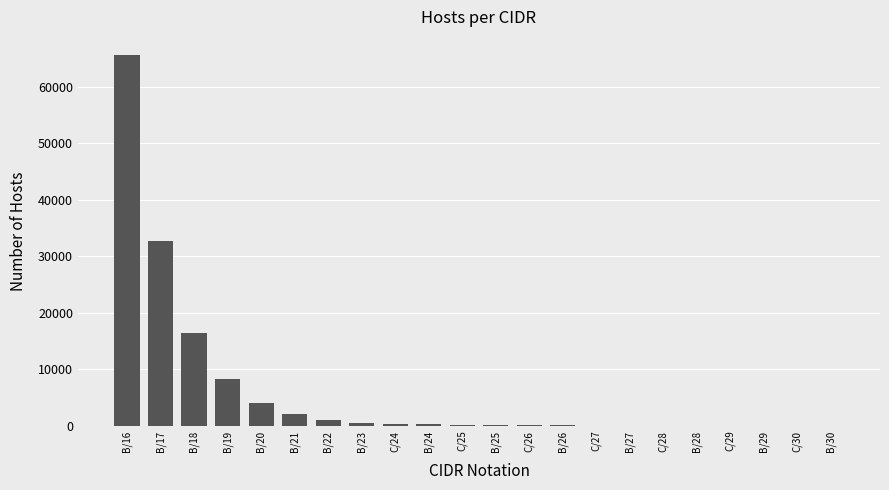

Is it true that the value at B/29 is 6?

True